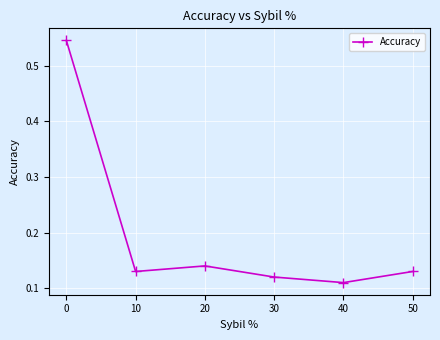

The value at 30 is 0.2. True or false?

False